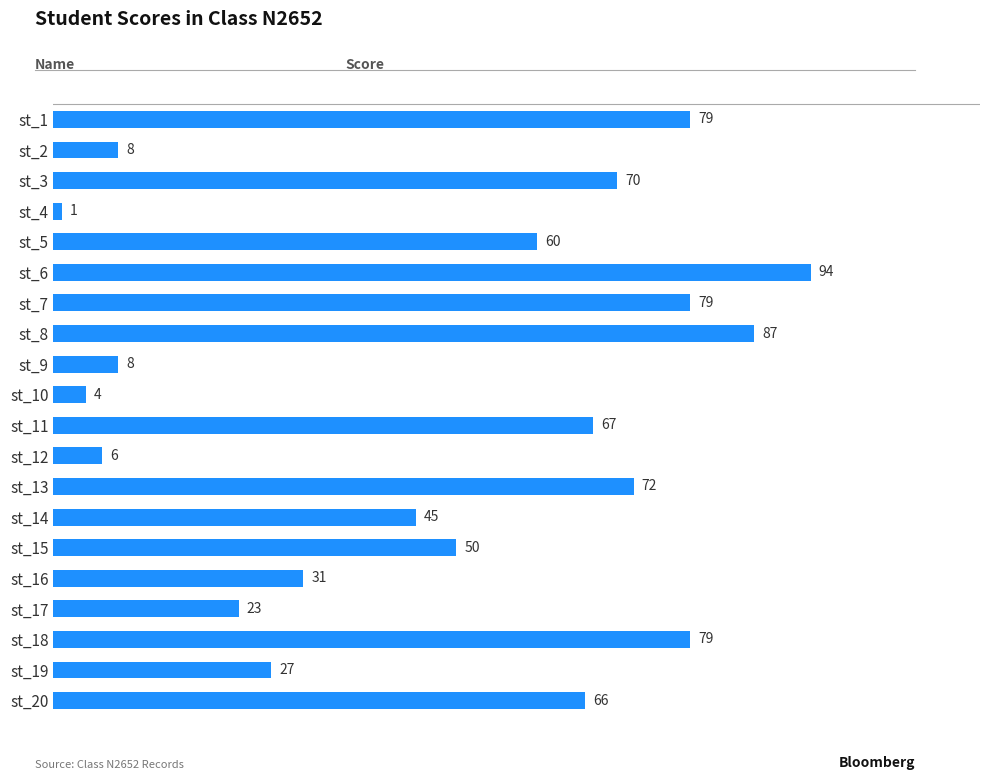

What is the difference between the second highest and minimum values?

86